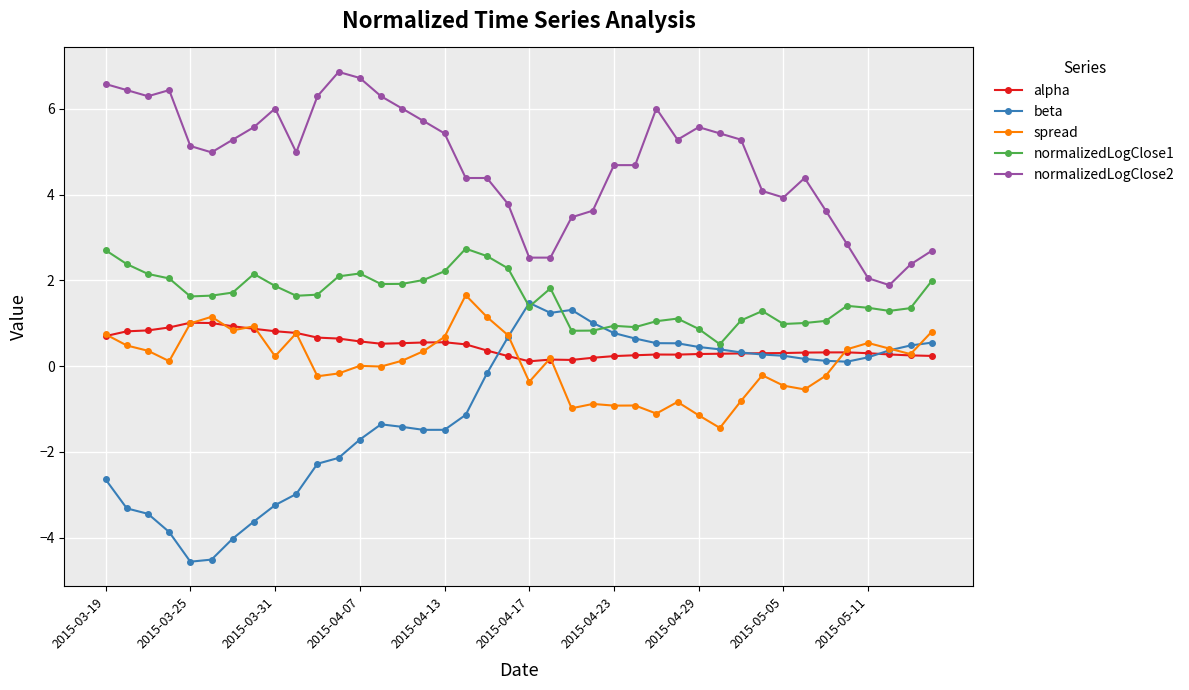

How many data points does each series have?

40